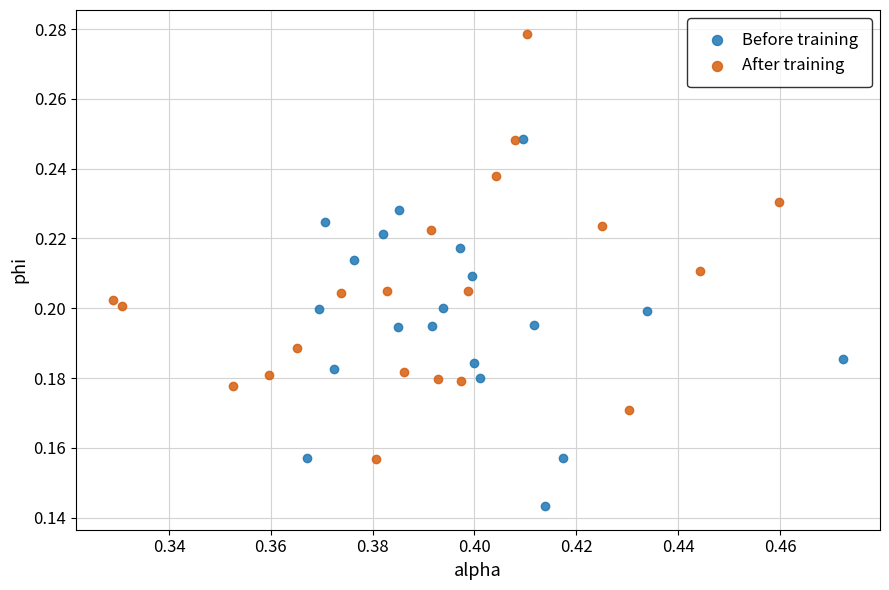

Which series reaches the maximum Y coordinate?

After training